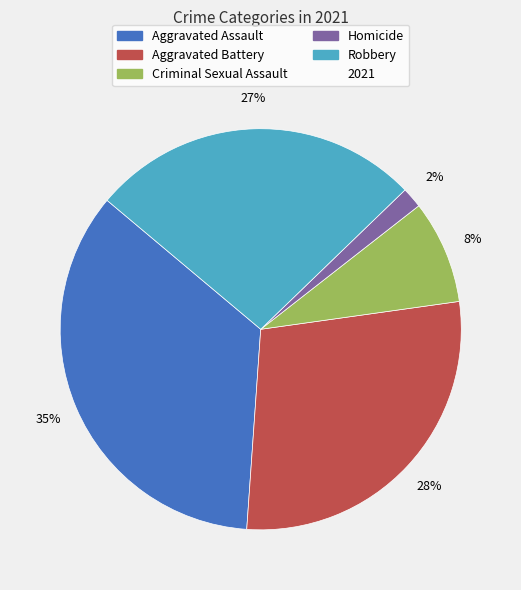

To the nearest percent, what is the average slice percentage?

20%